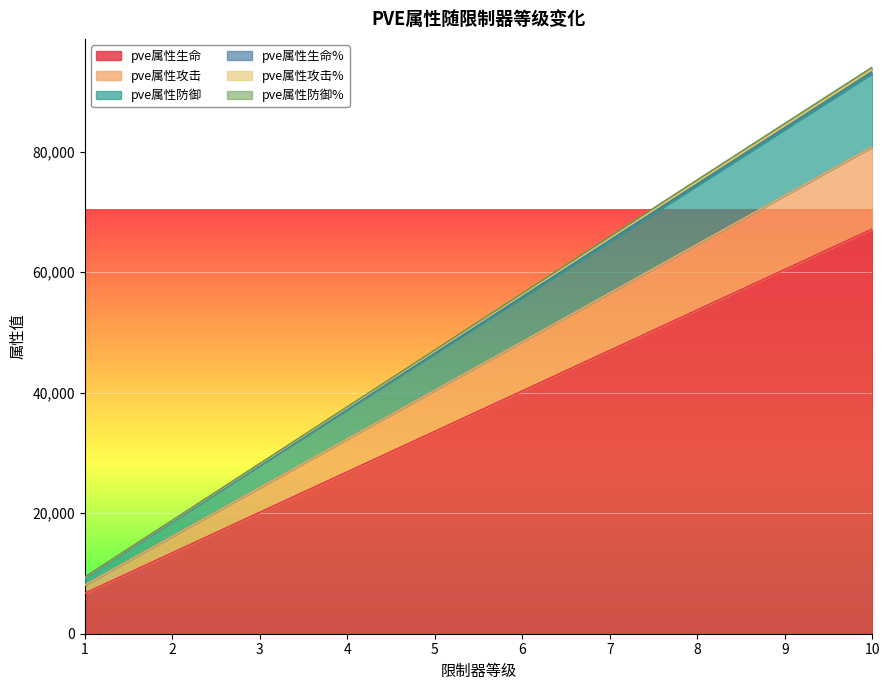

True or false: pve属性生命% and pve属性攻击% intersect in this chart.

False